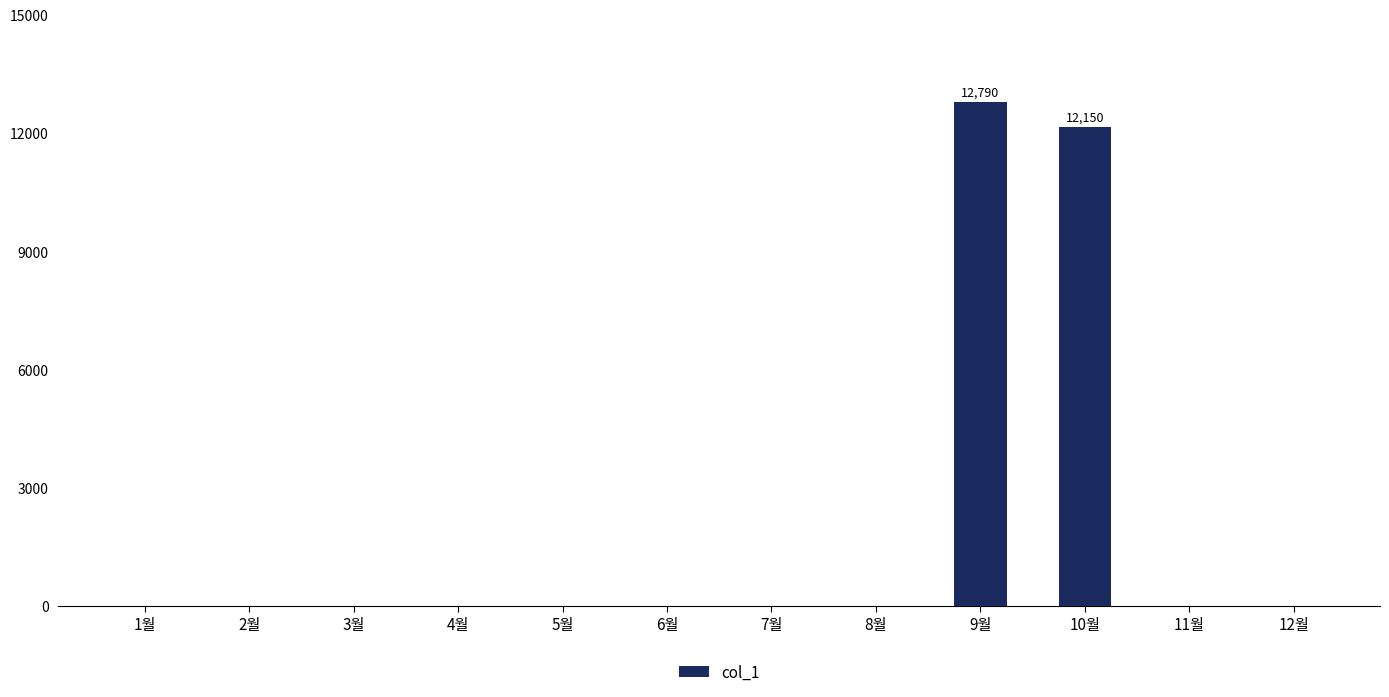

Between 7월 and 9월, which is larger?

9월